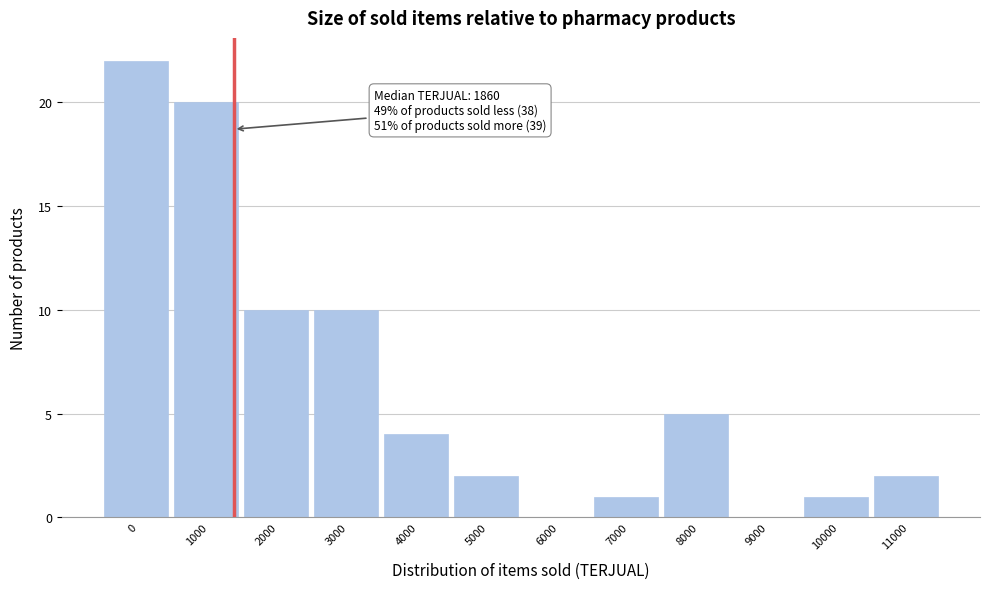

Reading left to right, what are all the values shown in this chart?

0=22	1000=20	2000=10	3000=10	4000=4	5000=2	6000=0	7000=1	8000=5	9000=0	10000=1	11000=2